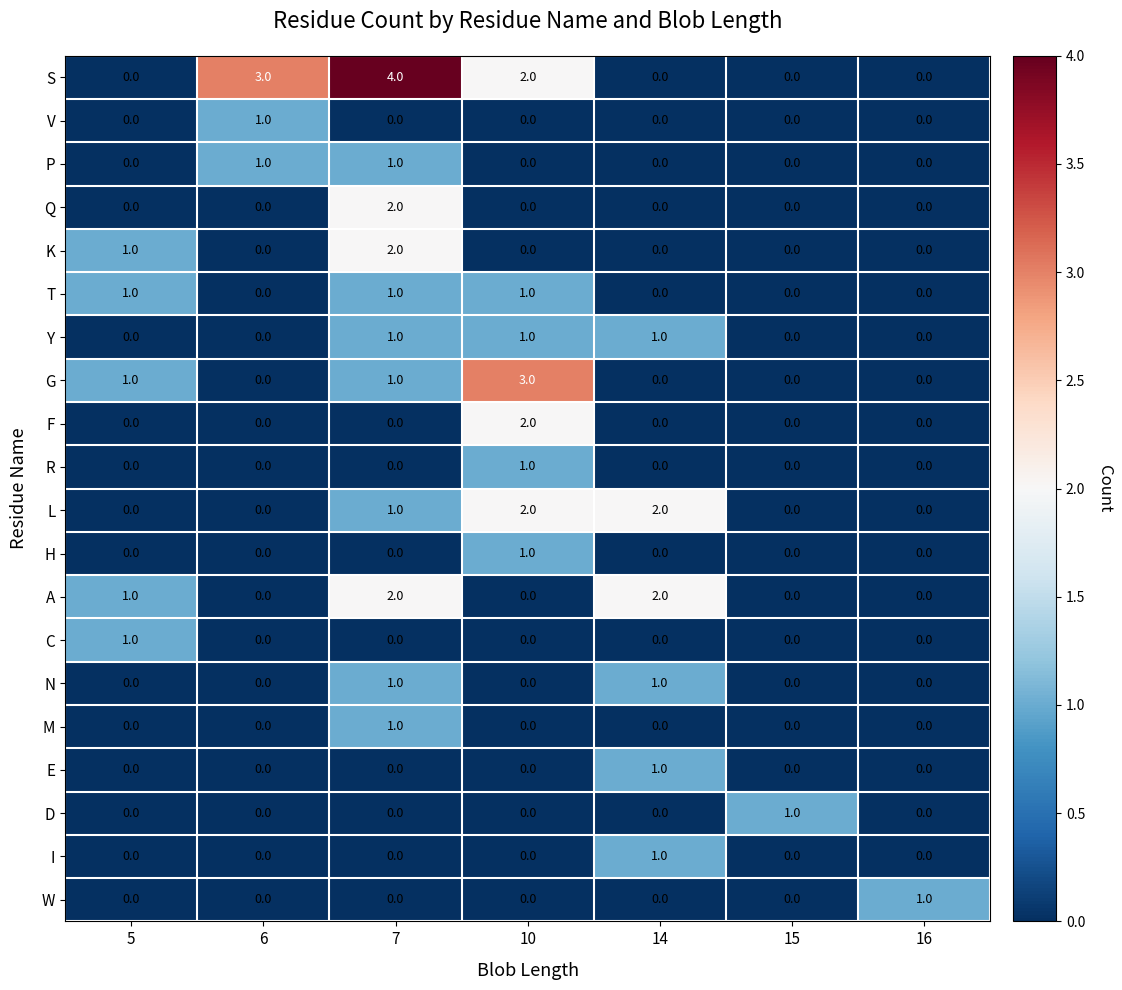

Which series has the largest total across all categories?

S